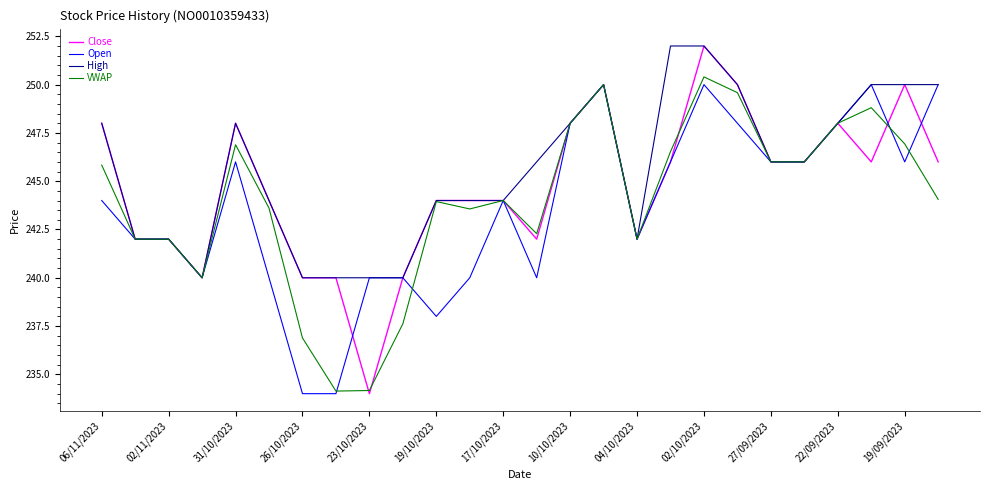

What are all the series names shown in the legend?

Close, Open, High, VWAP